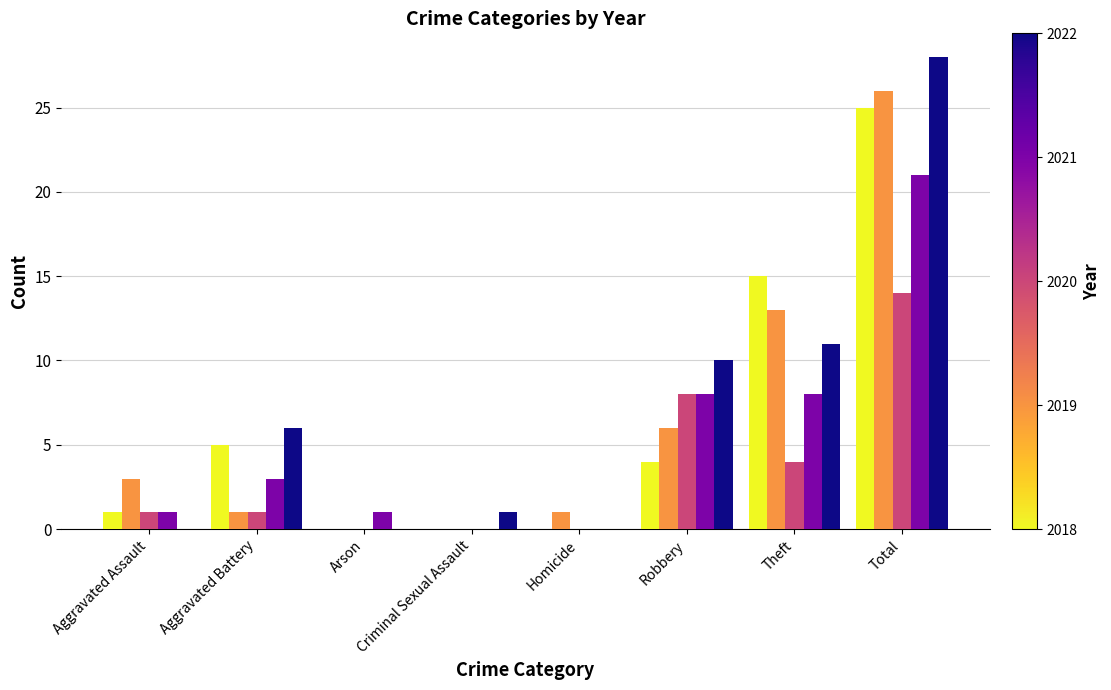

What is the maximum value shown in the chart?

28